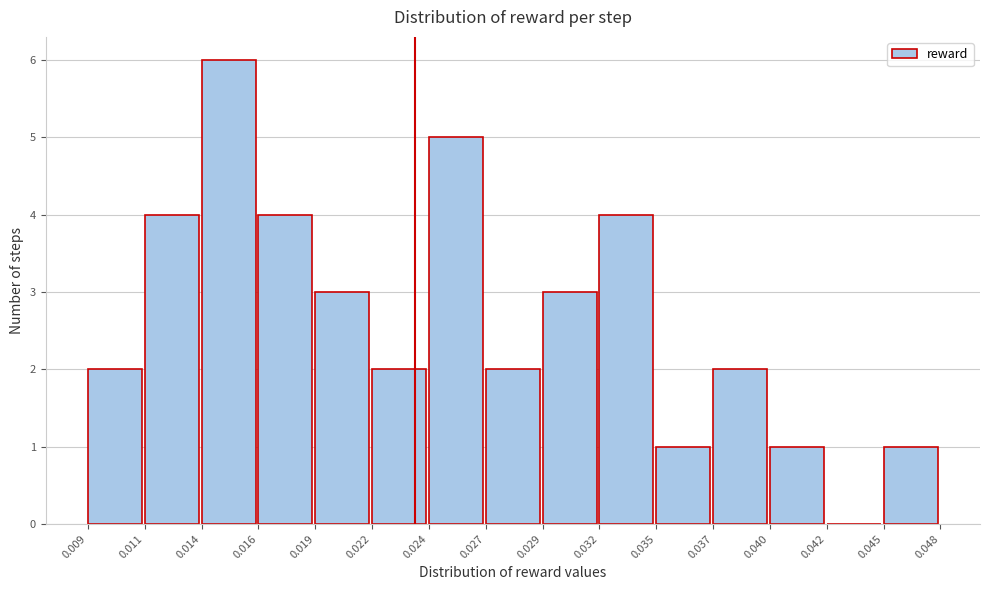

Reading left to right, transcribe all the data shown in this chart.

0.009=2	0.011=4	0.014=6	0.016=4	0.019=3	0.022=2	0.024=5	0.027=2	0.029=3	0.032=4	0.035=1	0.037=2	0.040=1	0.042=0	0.045=1